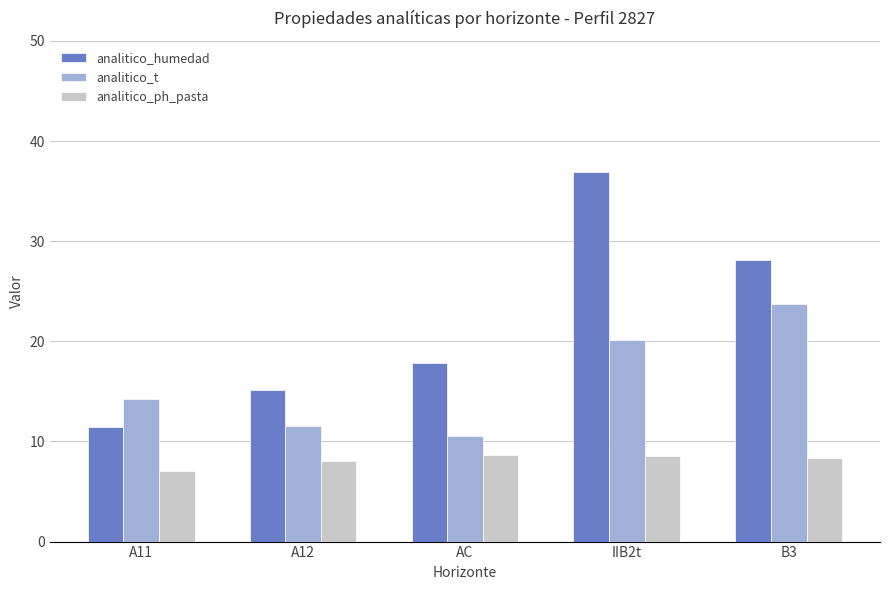

Which series changed the most between A11 and A12?

analitico_humedad